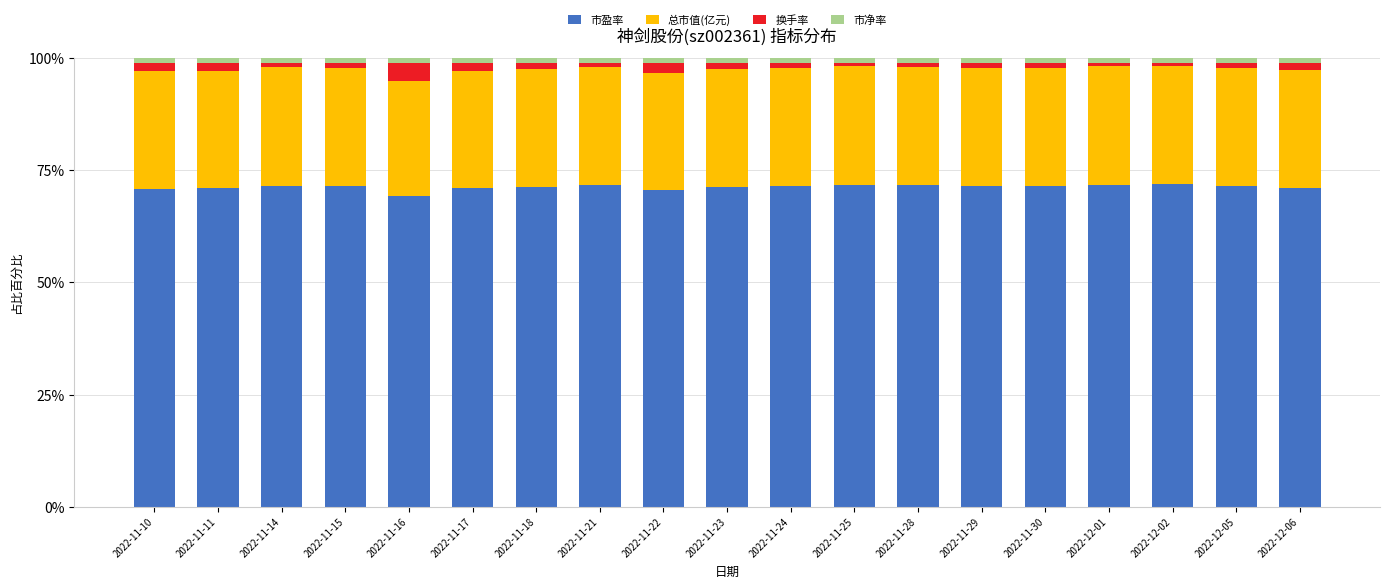

The value of 市盈率 at 2022-11-28 is 71.6. True or false?

True